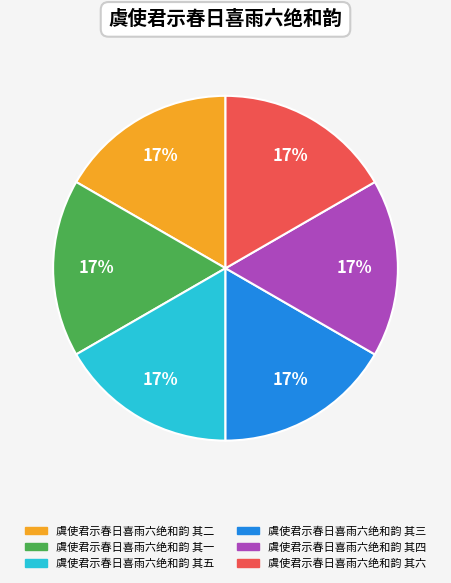

Do 虞使君示春日喜雨六绝和韵 其四 and 虞使君示春日喜雨六绝和韵 其五 together represent more than half of the pie?

No